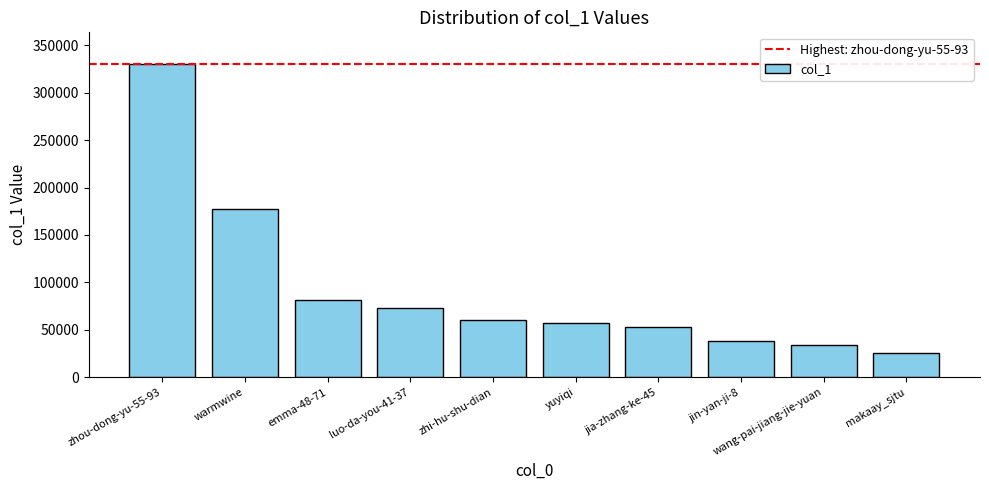

What is the difference between the second highest and minimum values?

151003